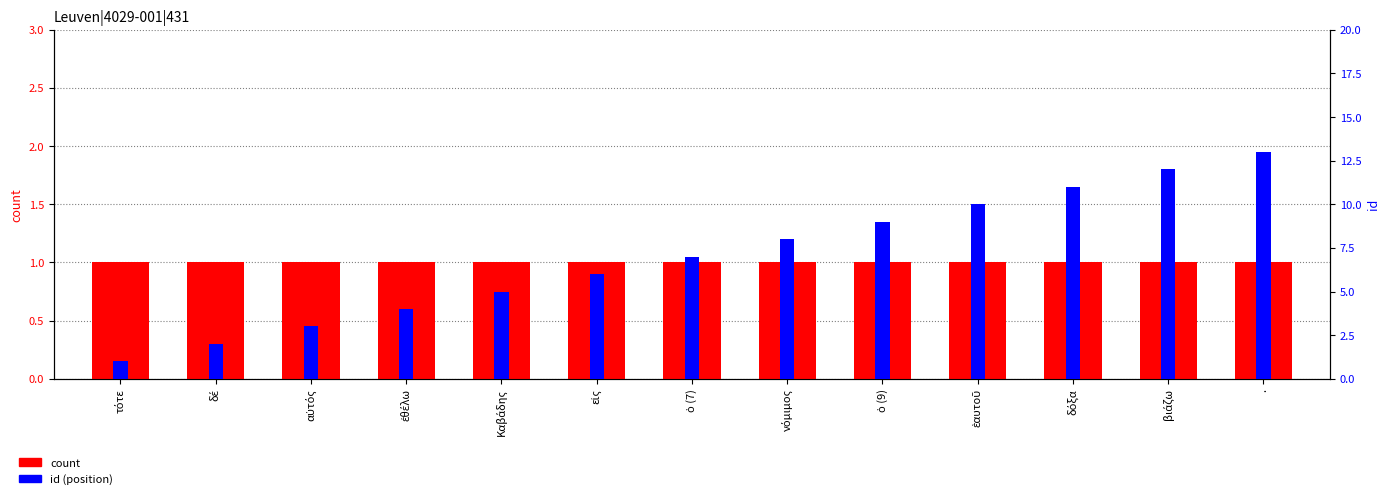

Reading left to right, list all the values displayed in this chart.

count: 1	1	1	1	1	1	1	1	1	1	1	1	1
id (position): 1	2	3	4	5	6	7	8	9	10	11	12	13